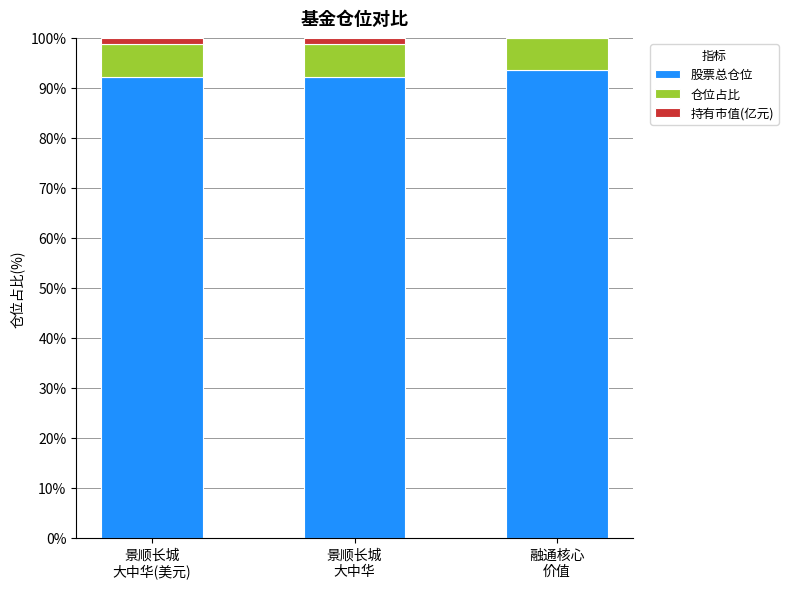

What is the sum of all 股票总仓位 values?

277.9